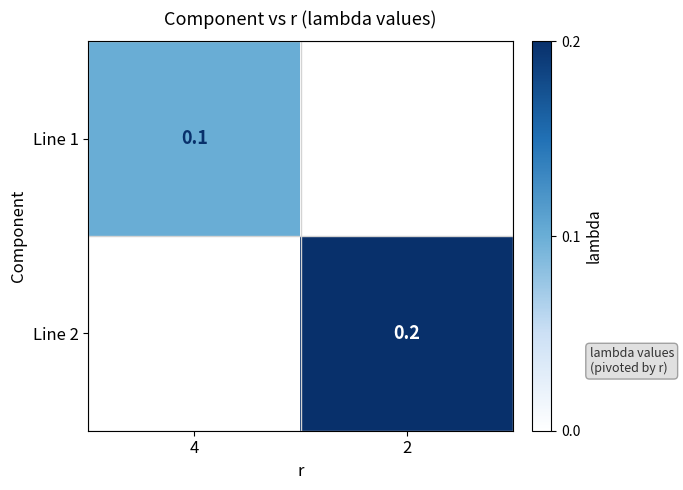

The Line 1 series shows 0.0 at 4. True or false?

False